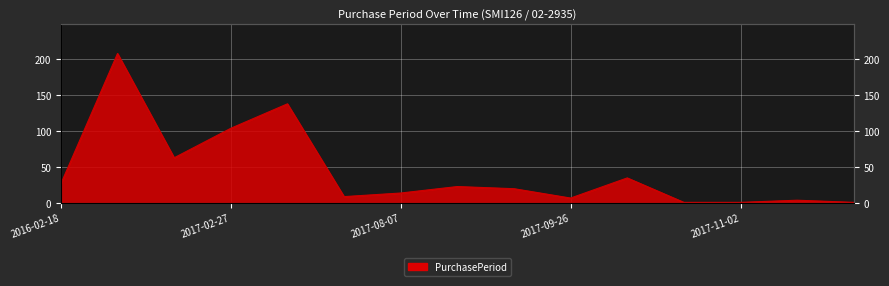

At which category does the data reach its first local valley?

2016-11-15